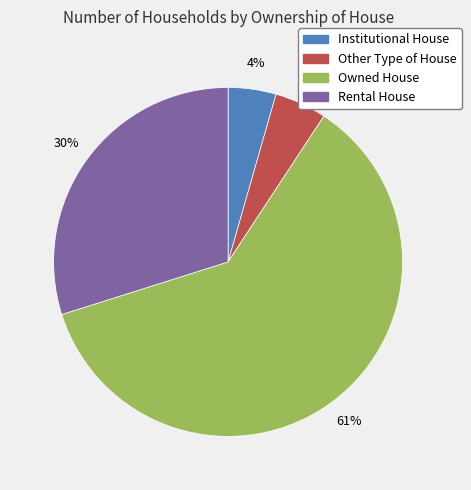

Is there a majority slice in this chart?

Yes